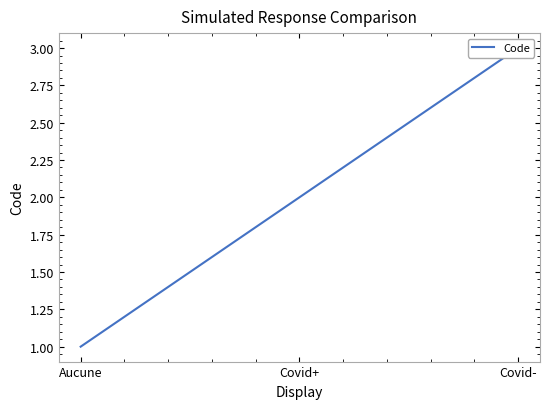

Reading right to left, what are all the values shown in this chart?

Covid-=3	Covid+=2	Aucune=1